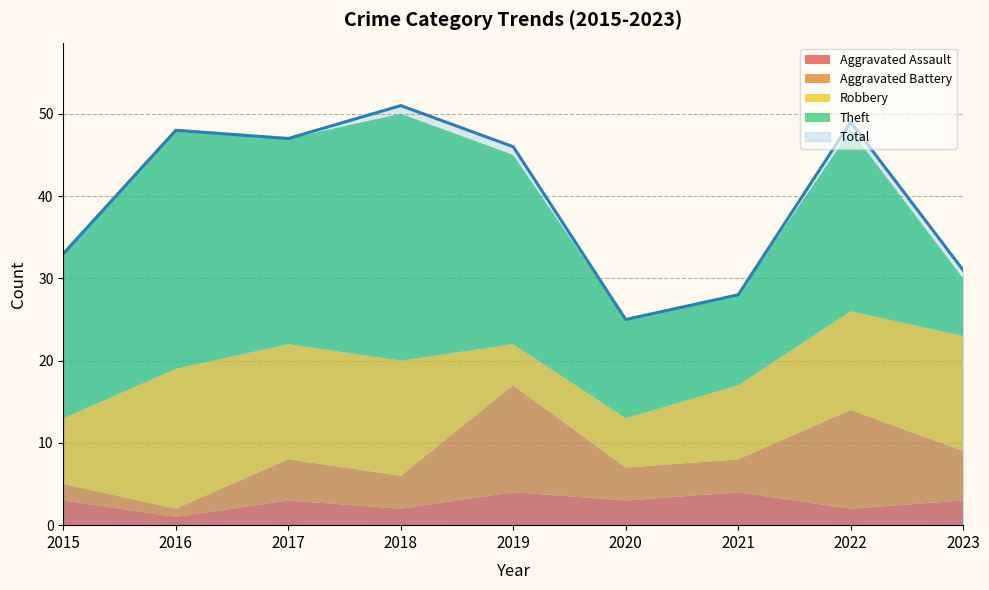

Count the number of categories in the chart.

9